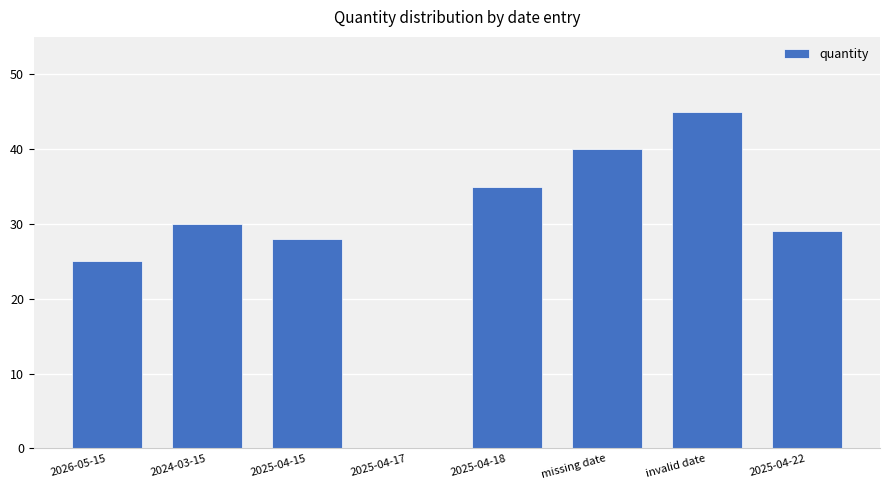

The chart shows a value of 72 at invalid date. True or false?

False